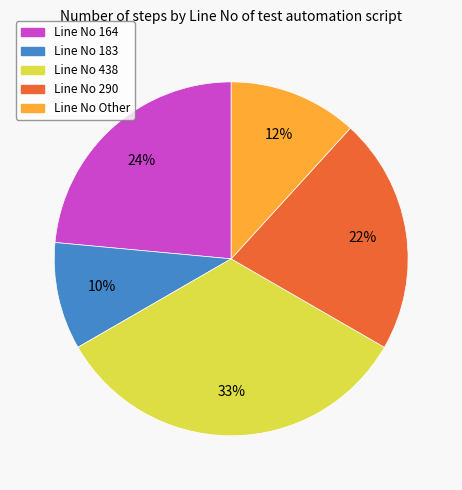

Is there a majority slice in this chart?

No